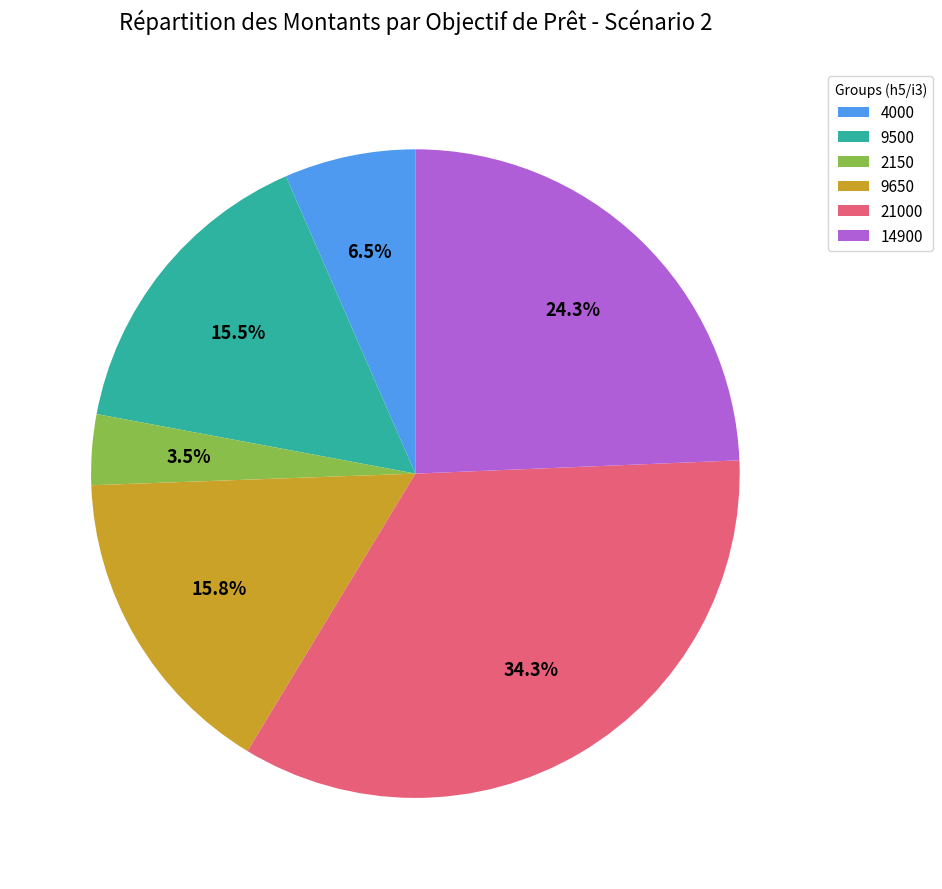

Which category has the biggest portion of the pie?

21000